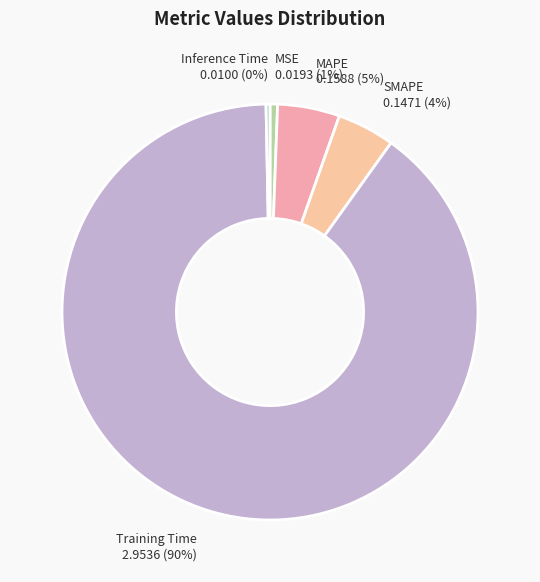

Which has a higher value, SMAPE or MSE?

SMAPE